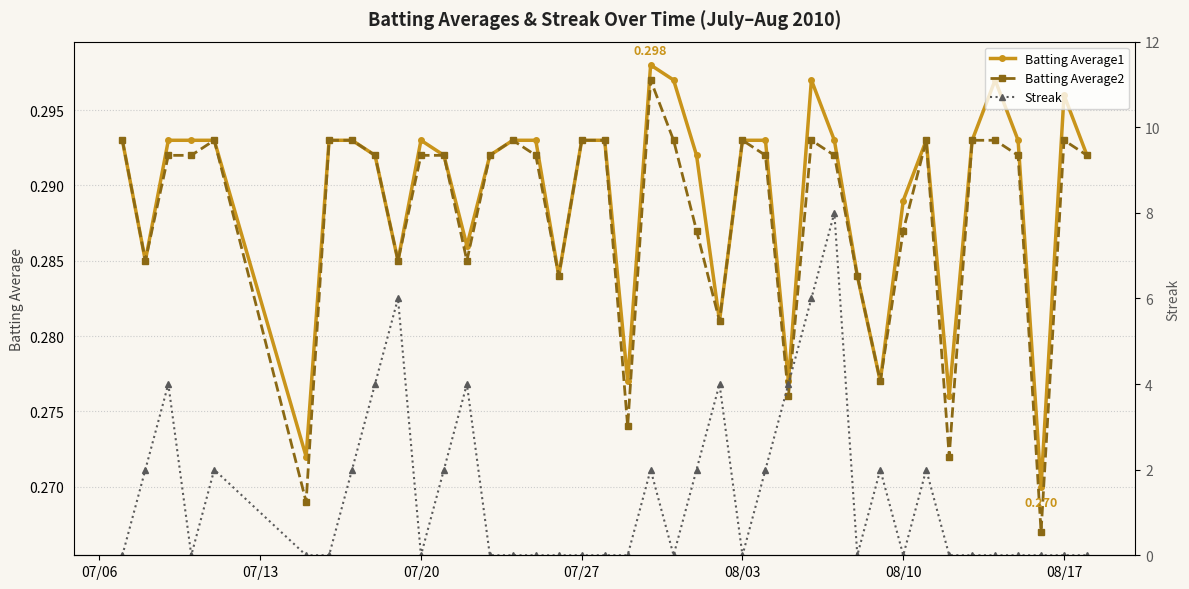

True or false: Batting Average2 has more than 1 interior local peaks.

True